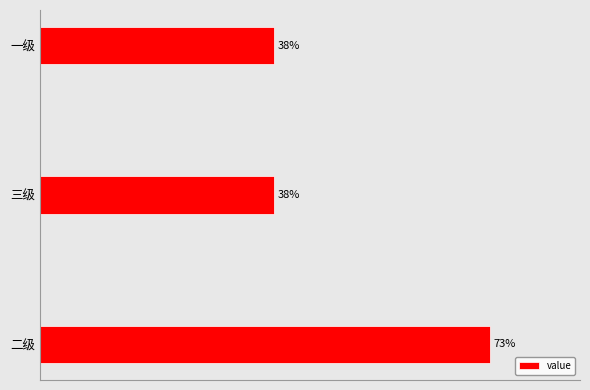

Which has a higher value, 三级 or 二级?

二级